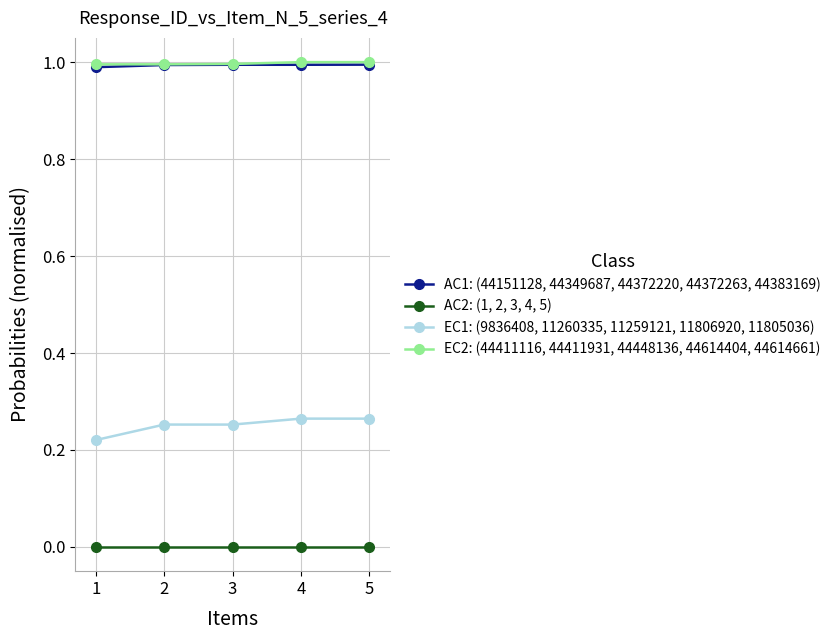

List the series in order of their peak value, highest first.

EC2: (44411116, 44411931, 44448136, 44614404, 44614661), AC1: (44151128, 44349687, 44372220, 44372263, 44383169), EC1: (9836408, 11260335, 11259121, 11806920, 11805036), AC2: (1, 2, 3, 4, 5)